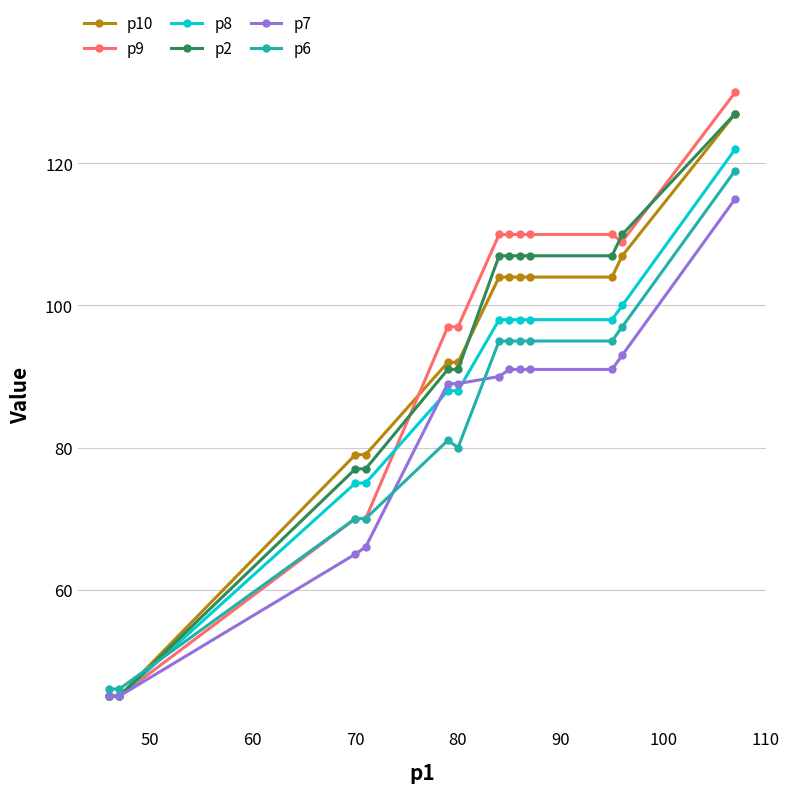

What is the difference between the second highest and minimum values in the p7 series?

48